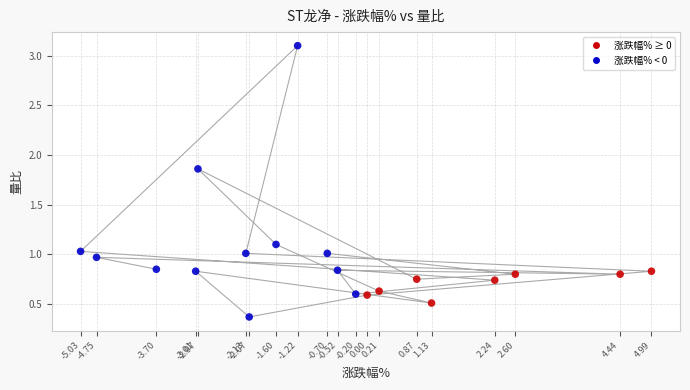

What is the range of X values (max minus min)?

10.0